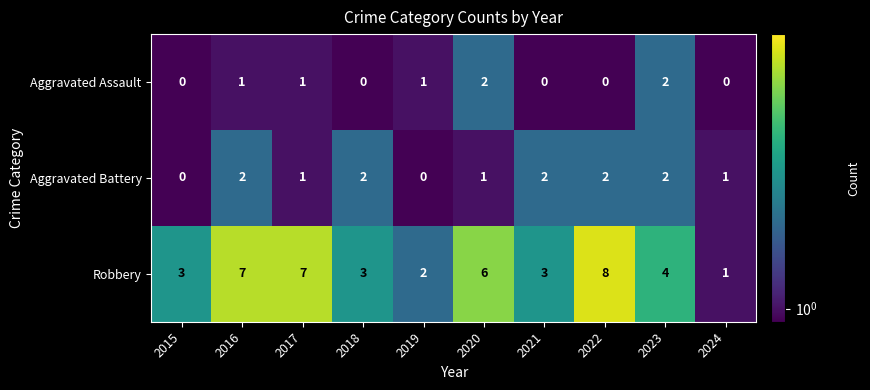

What is the maximum value shown in the chart?

8